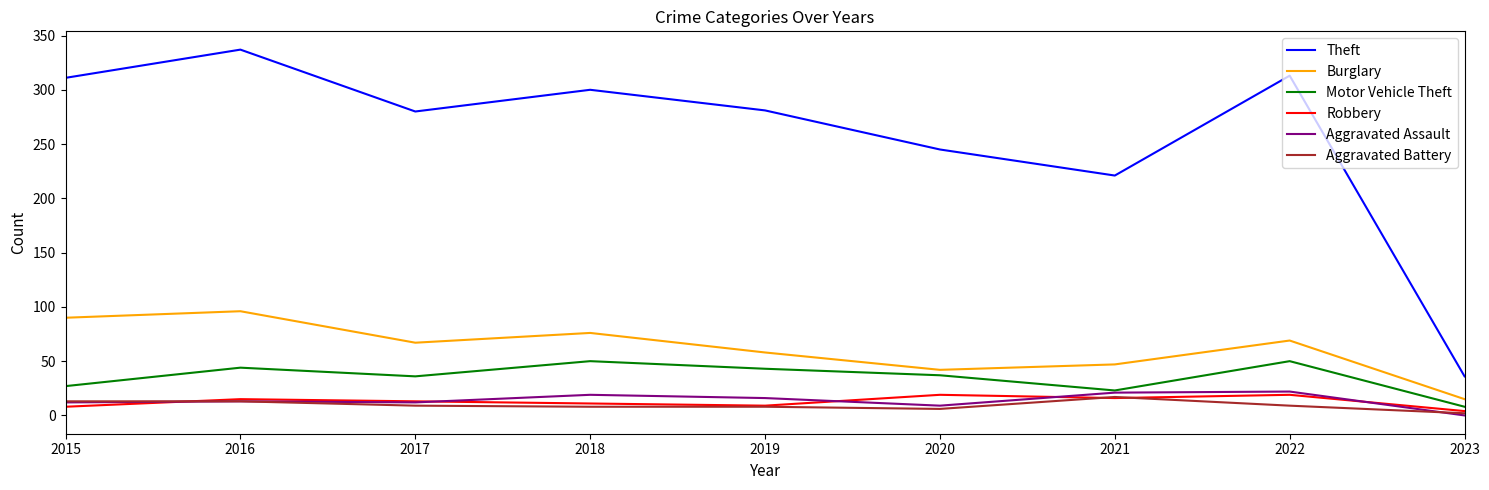

Does the chart have visible grid lines?

No